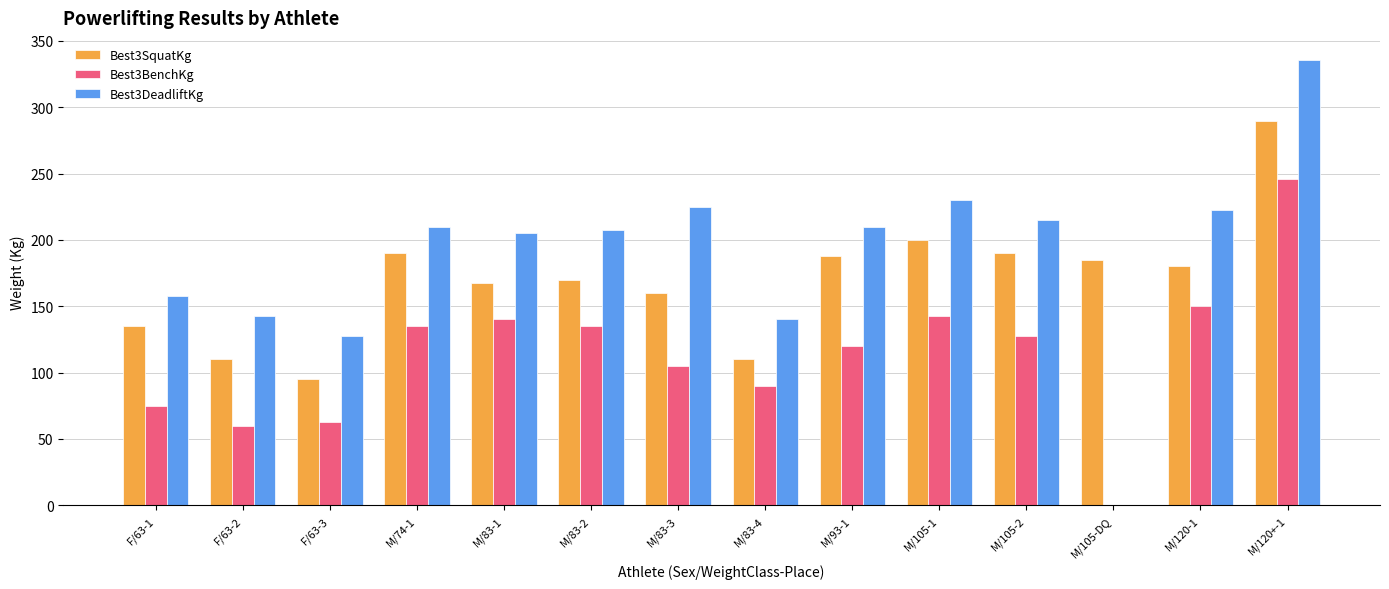

Does the chart contain stacked bars?

No